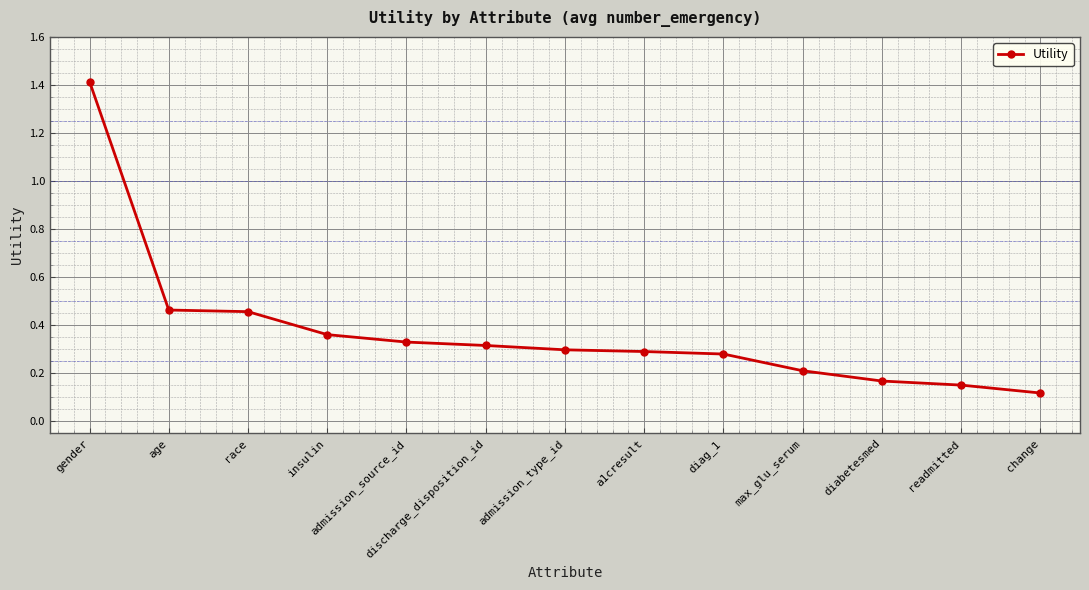

What position from the right is discharge_disposition_id?

8